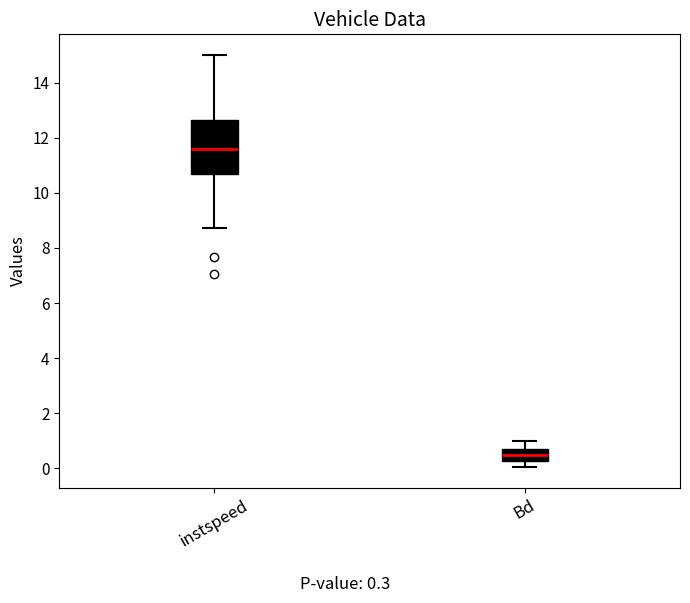

Reading left to right, transcribe this box plot: for each box, give where its median line is, the range the box spans, and where its two whiskers end, as read against the y-axis. The values are not printed on the chart, so give them approximately, as read against the axis.

instspeed: median 11.6, box 10.8 to 12.6, whiskers 8.8 to 15.0
Bd: median 0.4, box 0.2 to 0.8, whiskers 0.0 to 1.0